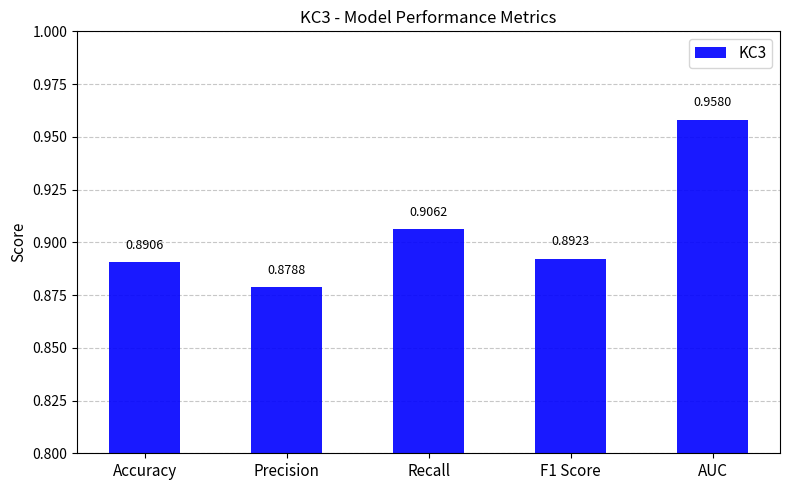

Does the chart contain any negative values?

No